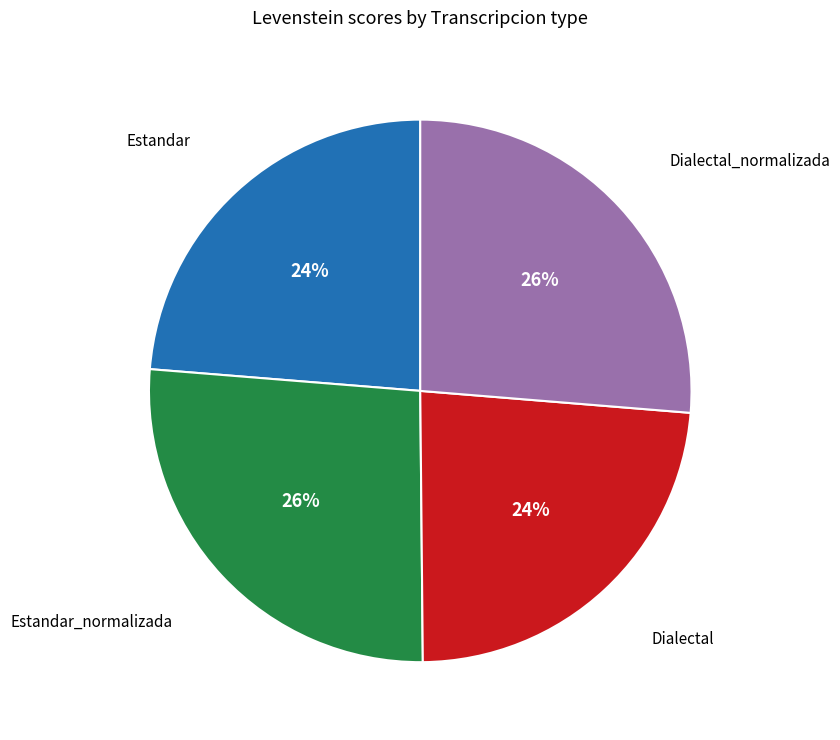

The Estandar slice represents 11% of the pie. True or false?

False